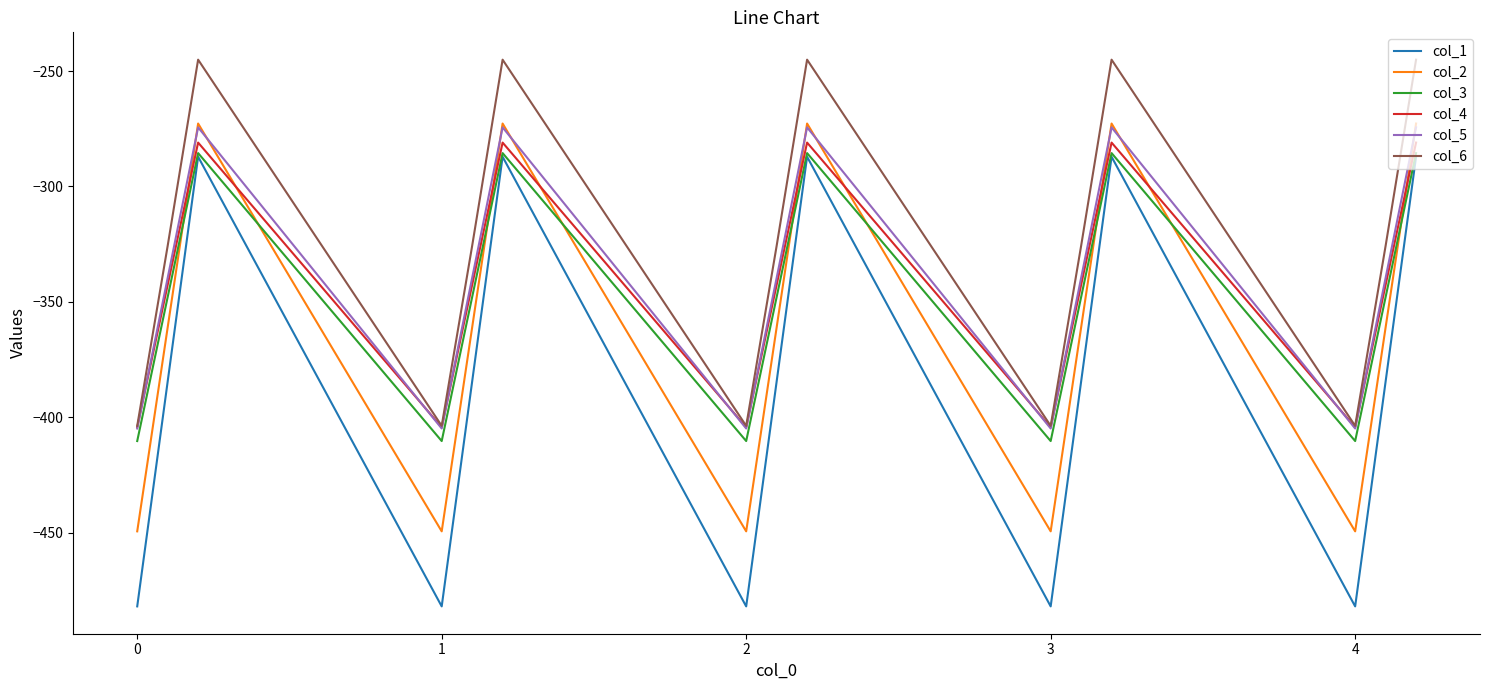

True or false: col_1 and col_2 cross at least once.

False